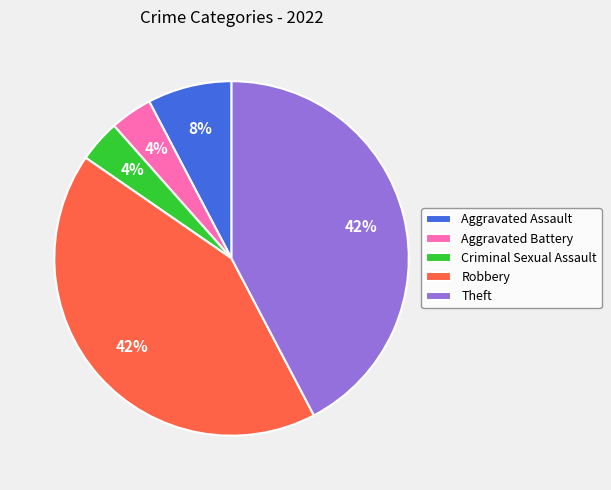

Count the number of slices in the pie.

5